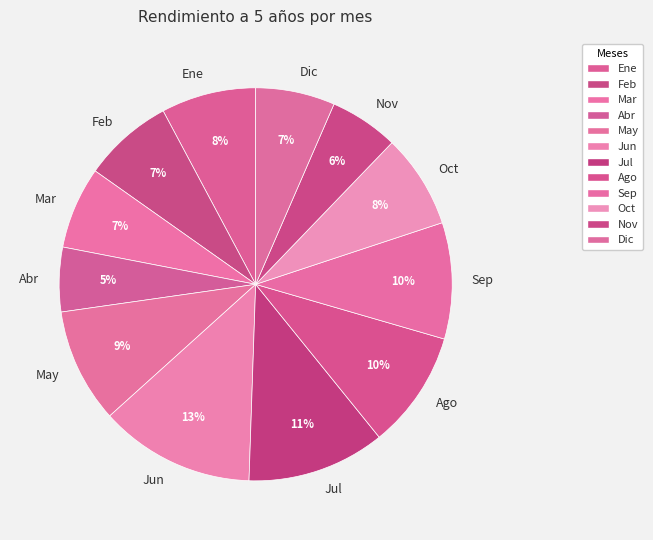

Which has a higher value, Mar or May?

May